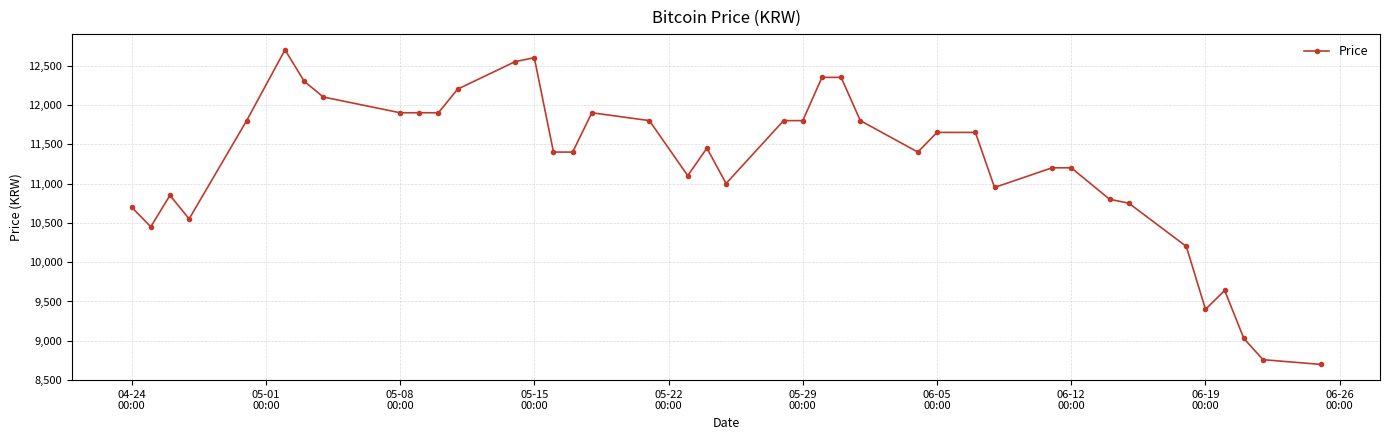

Is this an area chart (filled region under the line)?

No